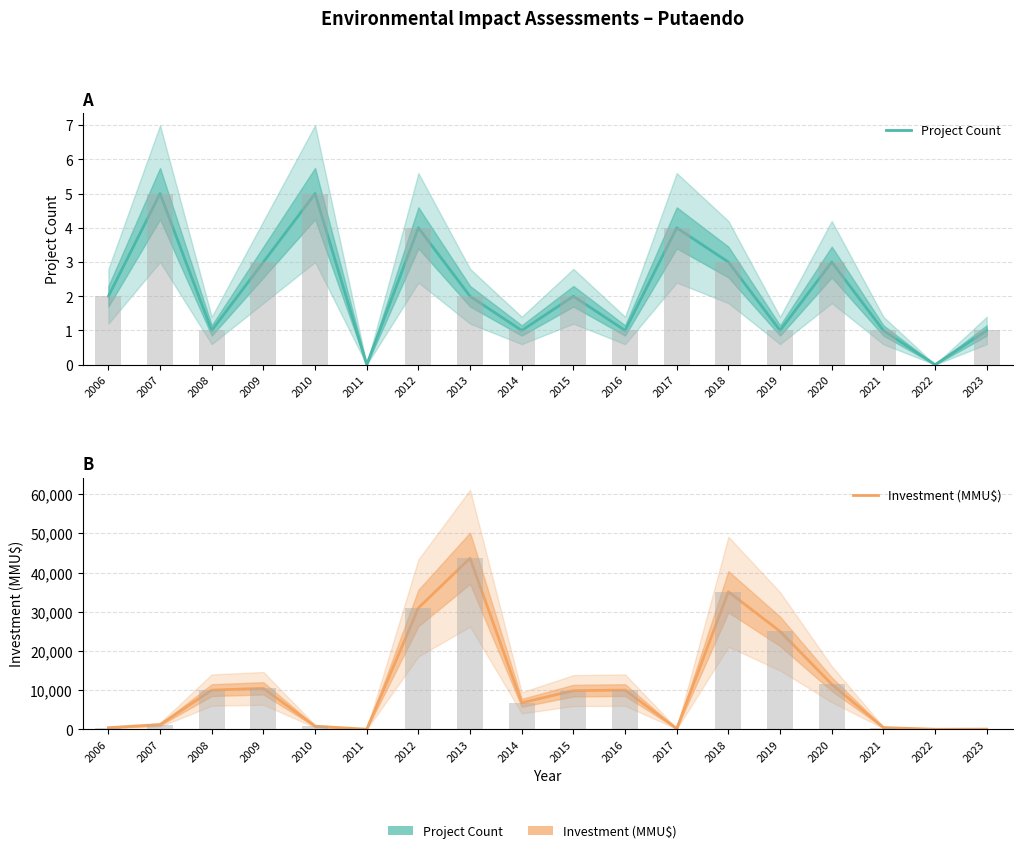

What is the difference between the highest and lowest values at 2018?

35113